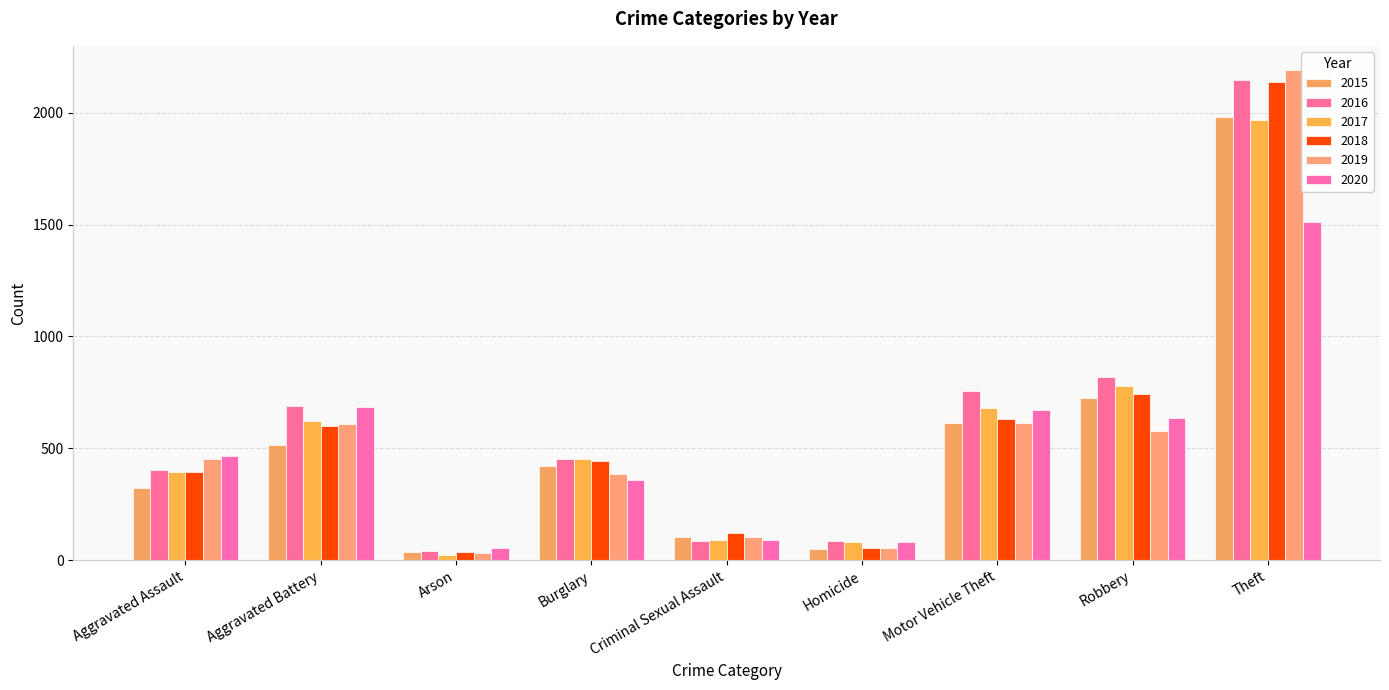

What position from the right is Aggravated Assault?

9